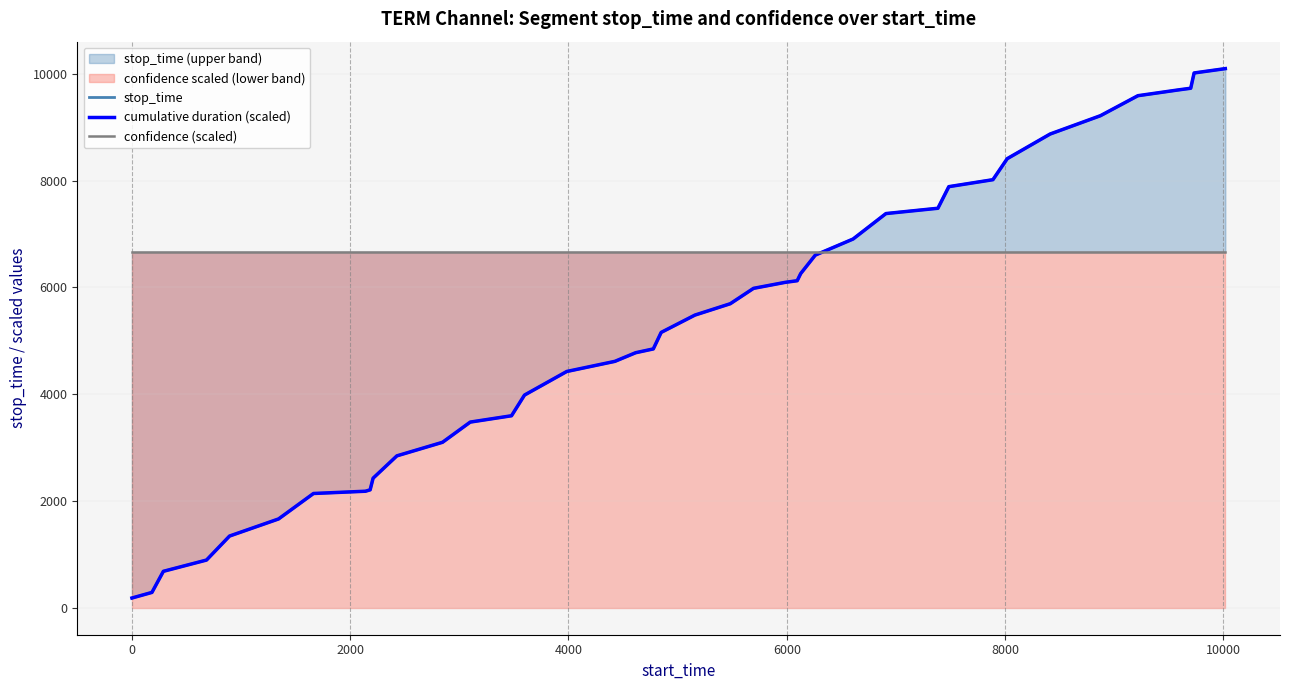

What is the highest value of the cumulative duration (scaled) series?

10098.0